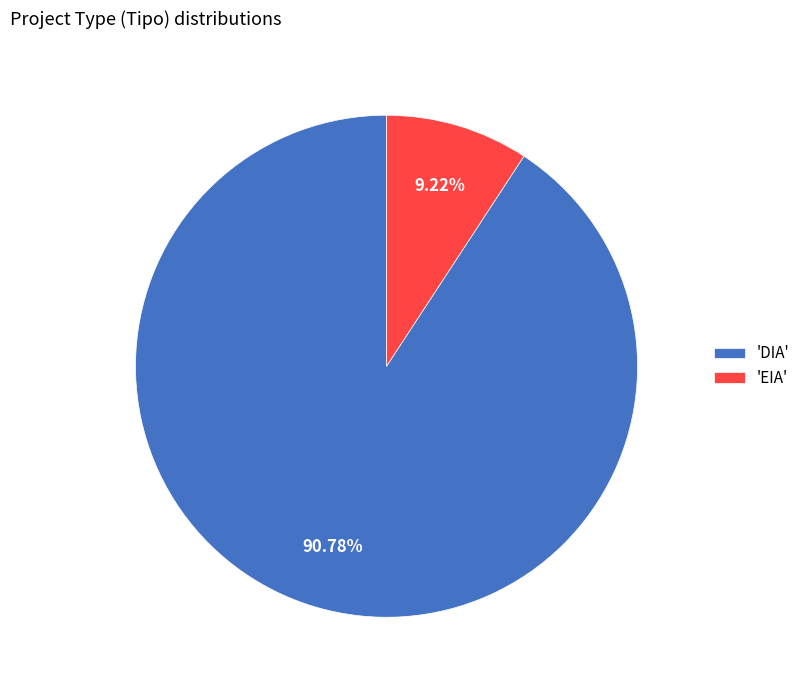

Combined, do 'EIA' and 'DIA' account for over 50%?

Yes